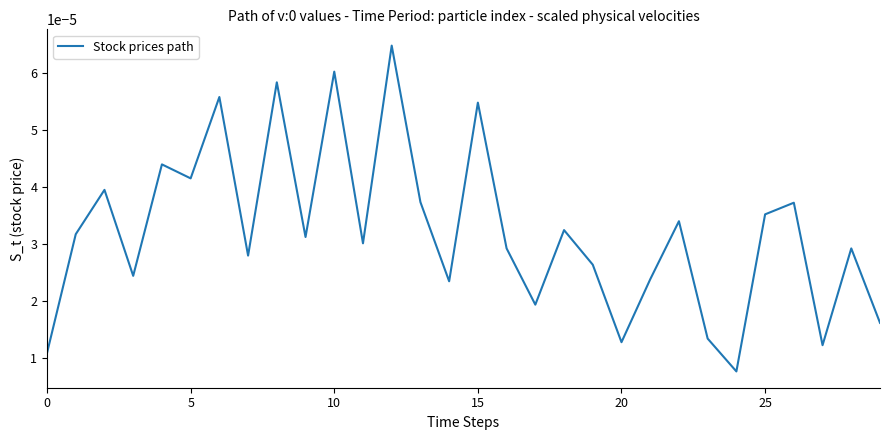

Is this an area chart (filled region under the line)?

No